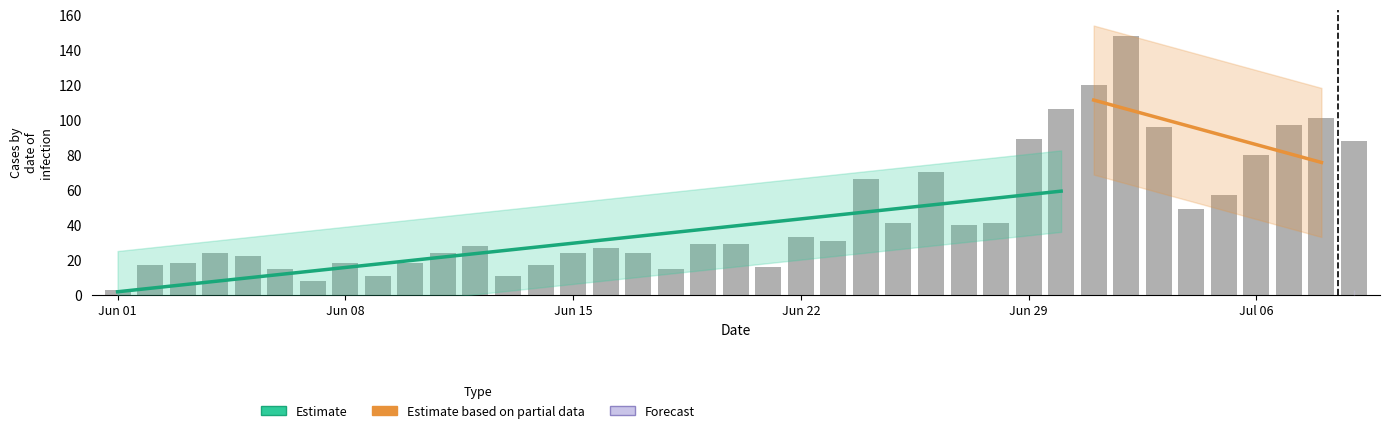

What is the greatest value displayed?

148